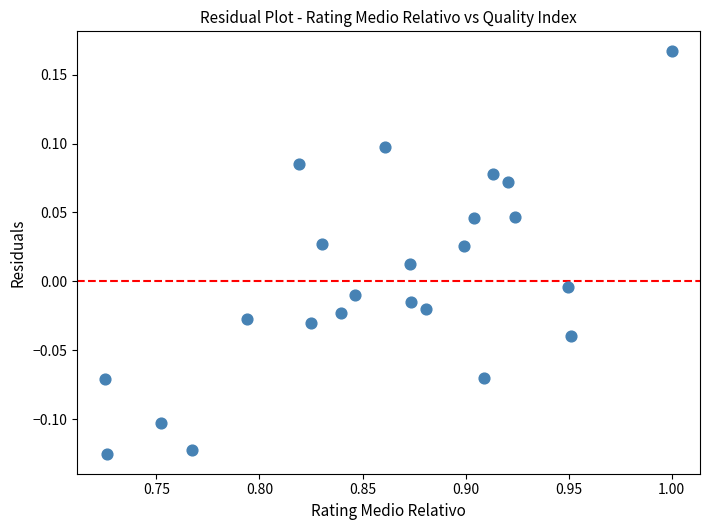

What is the range of X values (max minus min)?

0.3